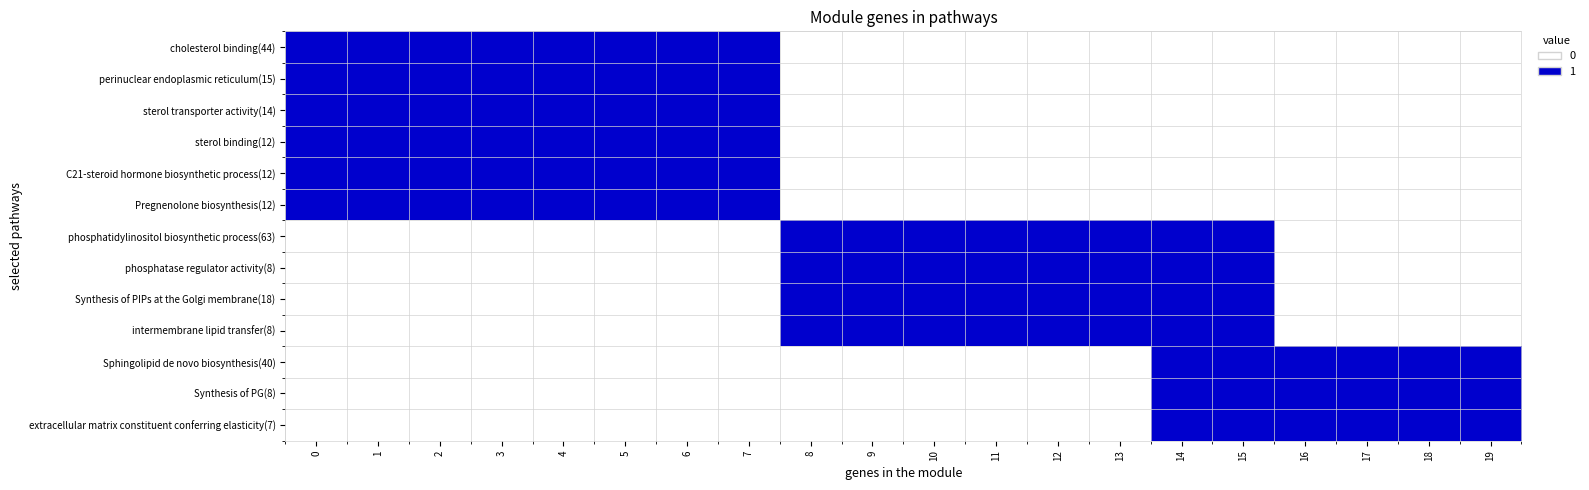

Reading left to right, extract all data points from this chart.

cholesterol binding(44): 0=1	1=1	2=1	3=1	4=1	5=1	6=1	7=1	8=0	9=0	10=0	11=0	12=0	13=0	14=0	15=0	16=0	17=0	18=0	19=0
perinuclear endoplasmic reticulum(15): 0=1	1=1	2=1	3=1	4=1	5=1	6=1	7=1	8=0	9=0	10=0	11=0	12=0	13=0	14=0	15=0	16=0	17=0	18=0	19=0
sterol transporter activity(14): 0=1	1=1	2=1	3=1	4=1	5=1	6=1	7=1	8=0	9=0	10=0	11=0	12=0	13=0	14=0	15=0	16=0	17=0	18=0	19=0
sterol binding(12): 0=1	1=1	2=1	3=1	4=1	5=1	6=1	7=1	8=0	9=0	10=0	11=0	12=0	13=0	14=0	15=0	16=0	17=0	18=0	19=0
C21-steroid hormone biosynthetic process(12): 0=1	1=1	2=1	3=1	4=1	5=1	6=1	7=1	8=0	9=0	10=0	11=0	12=0	13=0	14=0	15=0	16=0	17=0	18=0	19=0
Pregnenolone biosynthesis(12): 0=1	1=1	2=1	3=1	4=1	5=1	6=1	7=1	8=0	9=0	10=0	11=0	12=0	13=0	14=0	15=0	16=0	17=0	18=0	19=0
phosphatidylinositol biosynthetic process(63): 0=0	1=0	2=0	3=0	4=0	5=0	6=0	7=0	8=1	9=1	10=1	11=1	12=1	13=1	14=1	15=1	16=0	17=0	18=0	19=0
phosphatase regulator activity(8): 0=0	1=0	2=0	3=0	4=0	5=0	6=0	7=0	8=1	9=1	10=1	11=1	12=1	13=1	14=1	15=1	16=0	17=0	18=0	19=0
Synthesis of PIPs at the Golgi membrane(18): 0=0	1=0	2=0	3=0	4=0	5=0	6=0	7=0	8=1	9=1	10=1	11=1	12=1	13=1	14=1	15=1	16=0	17=0	18=0	19=0
intermembrane lipid transfer(8): 0=0	1=0	2=0	3=0	4=0	5=0	6=0	7=0	8=1	9=1	10=1	11=1	12=1	13=1	14=1	15=1	16=0	17=0	18=0	19=0
Sphingolipid de novo biosynthesis(40): 0=0	1=0	2=0	3=0	4=0	5=0	6=0	7=0	8=0	9=0	10=0	11=0	12=0	13=0	14=1	15=1	16=1	17=1	18=1	19=1
Synthesis of PG(8): 0=0	1=0	2=0	3=0	4=0	5=0	6=0	7=0	8=0	9=0	10=0	11=0	12=0	13=0	14=1	15=1	16=1	17=1	18=1	19=1
extracellular matrix constituent conferring elasticity(7): 0=0	1=0	2=0	3=0	4=0	5=0	6=0	7=0	8=0	9=0	10=0	11=0	12=0	13=0	14=1	15=1	16=1	17=1	18=1	19=1